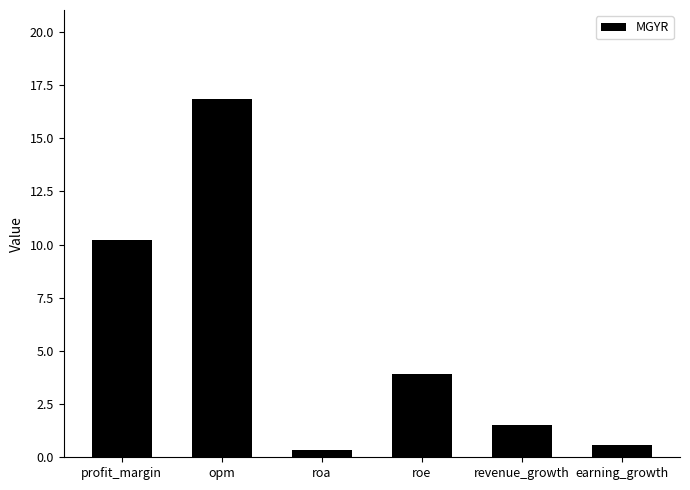

At which label is the value closest to 8?

profit_margin